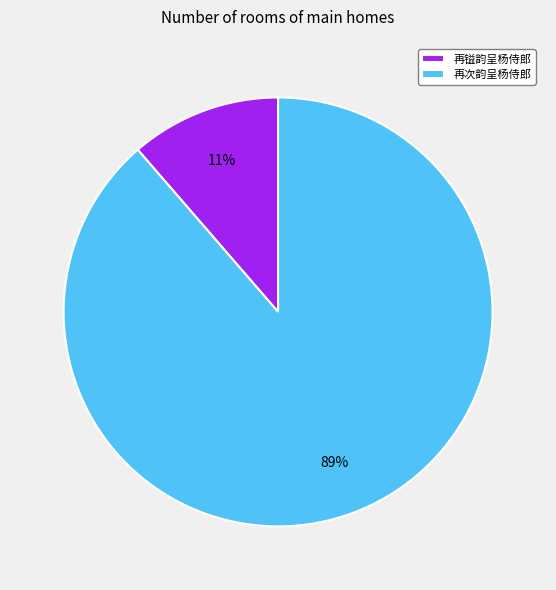

What is the ratio of the value at 再镒韵呈杨侍郎 to the value at 再次韵呈杨侍郎?

0.1